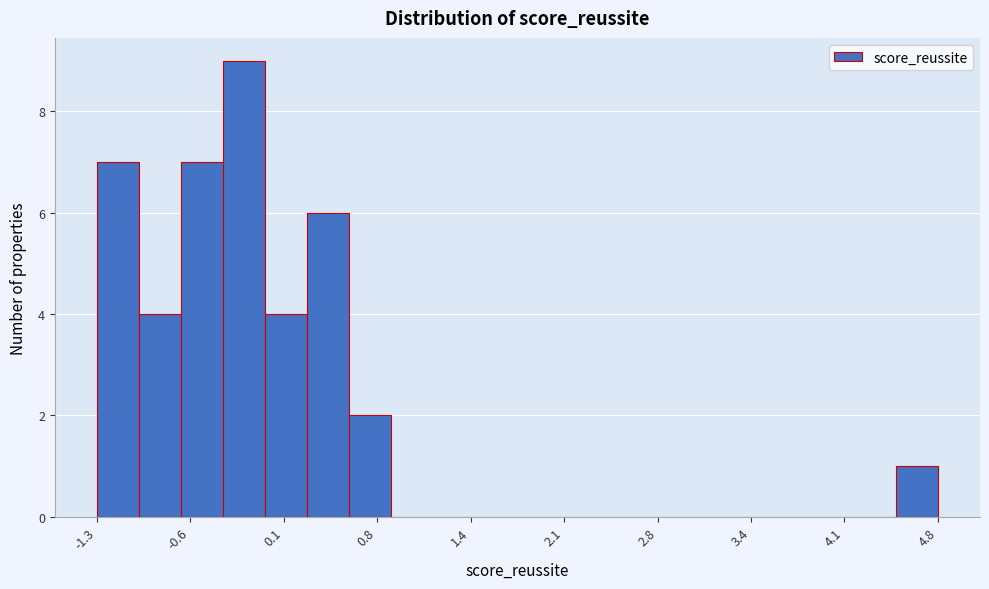

Read against the x-axis, roughly where is the centre of the tallest bar?

-0.2